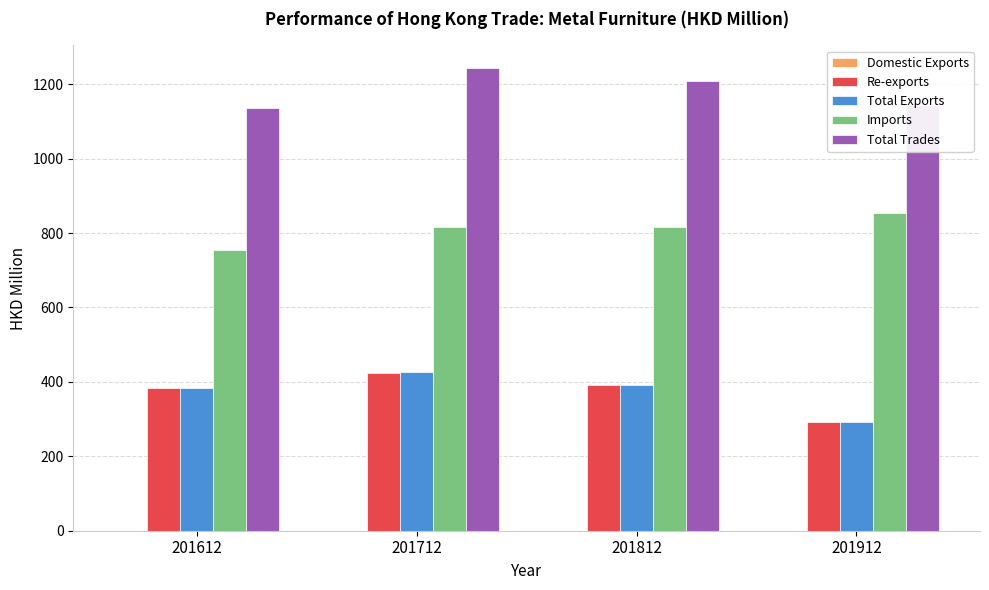

Which series has the widest spread of values?

Total Exports